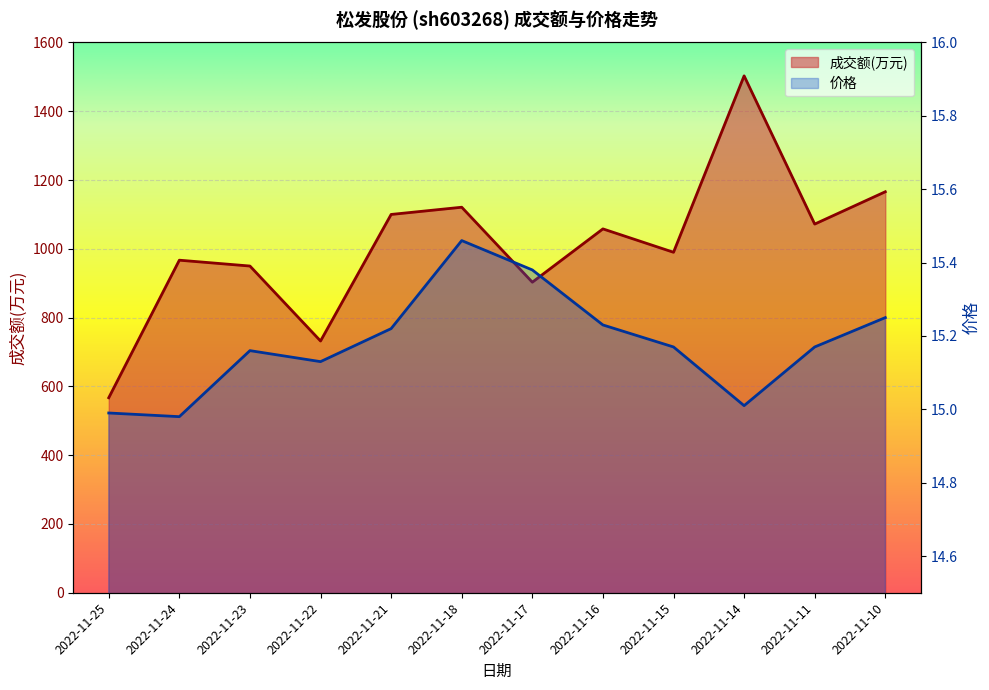

Reading right to left, list all the values displayed in this chart.

成交额(万元): 2022-11-10=1166.0	2022-11-11=1072.0	2022-11-14=1503.0	2022-11-15=990.0	2022-11-16=1058.0	2022-11-17=903.0	2022-11-18=1121.0	2022-11-21=1100.0	2022-11-22=732.0	2022-11-23=950.0	2022-11-24=967.0	2022-11-25=567.0
价格: 2022-11-10=15.2	2022-11-11=15.2	2022-11-14=15.0	2022-11-15=15.2	2022-11-16=15.2	2022-11-17=15.4	2022-11-18=15.5	2022-11-21=15.2	2022-11-22=15.1	2022-11-23=15.2	2022-11-24=15.0	2022-11-25=15.0